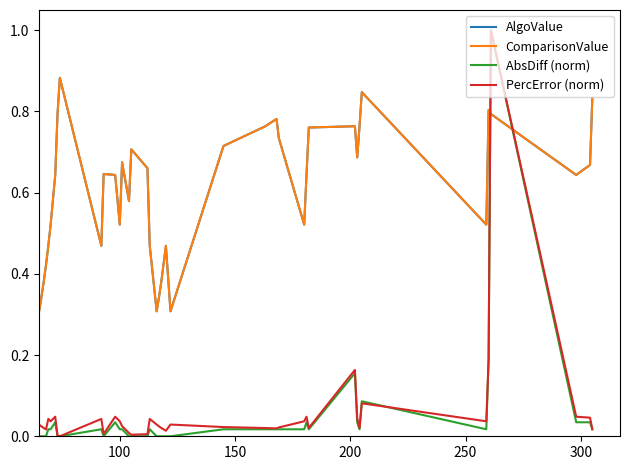

What is the sum of all PercError (norm) values?

2.4